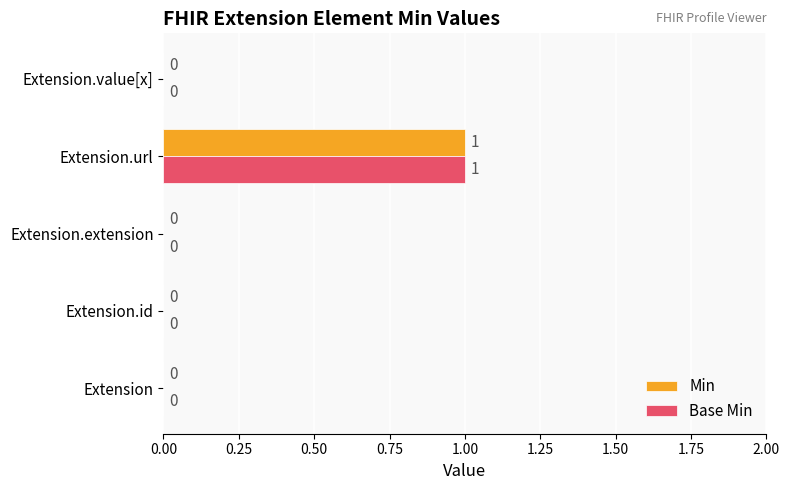

At which category does the chart reach its peak across all series?

Extension.url